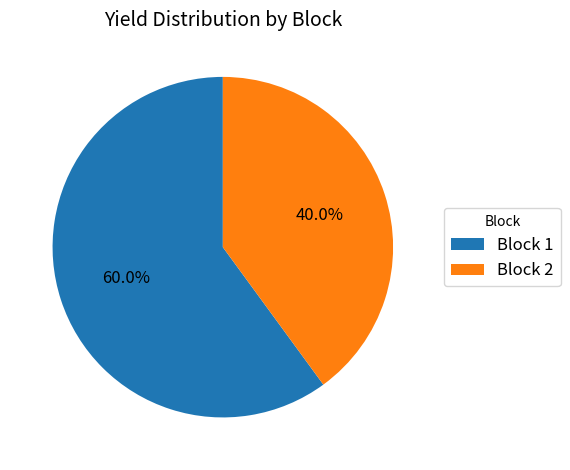

Does Block 1 represent more than half of the total?

Yes